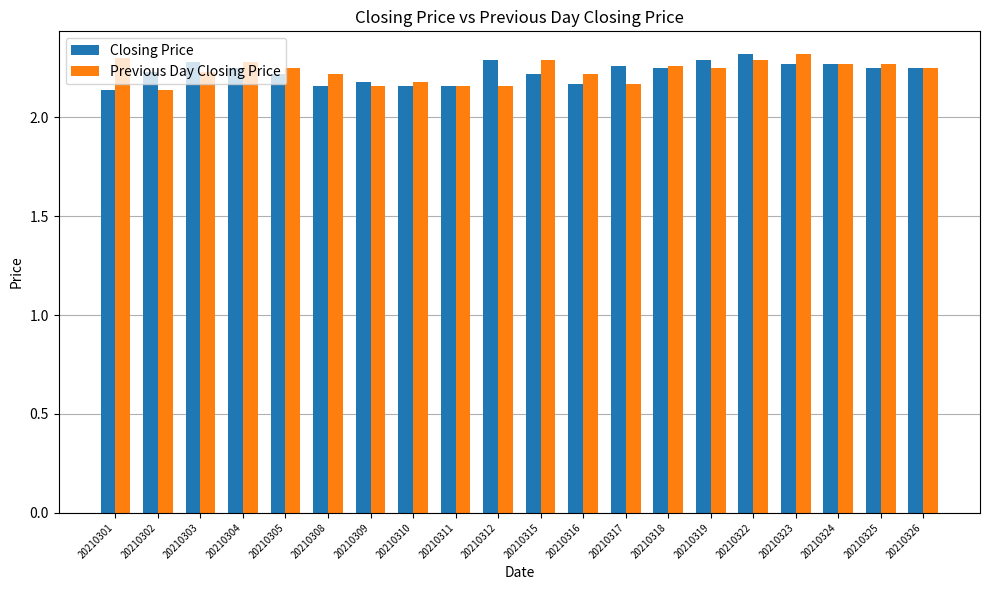

How many categories are shown in the chart?

20